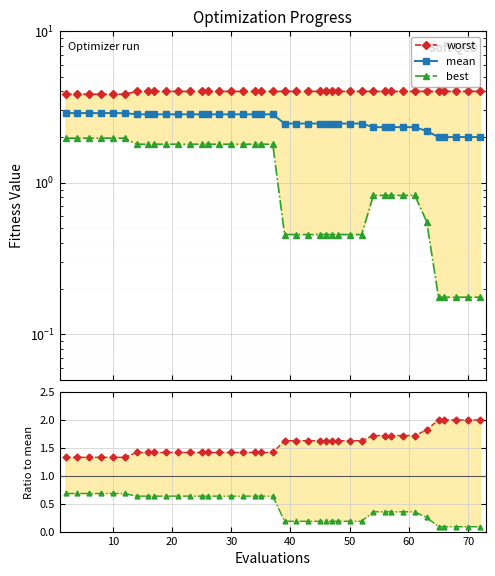

True or false: worst and worst/mean intersect in this chart.

False